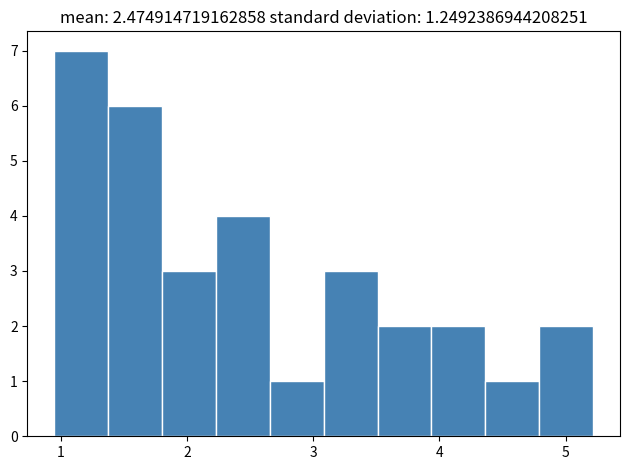

Reading left to right, transcribe this chart: for each bar, give the range it covers on the x-axis and its height. Neither the bar edges nor the heights are printed on the chart, so give them approximately, as read against the axes.

1.0 to 1.4: 7
1.4 to 1.8: 6
1.8 to 2.2: 3
2.2 to 2.7: 4
2.7 to 3.1: 1
3.1 to 3.5: 3
3.5 to 3.9: 2
3.9 to 4.4: 2
4.4 to 4.8: 1
4.8 to 5.2: 2